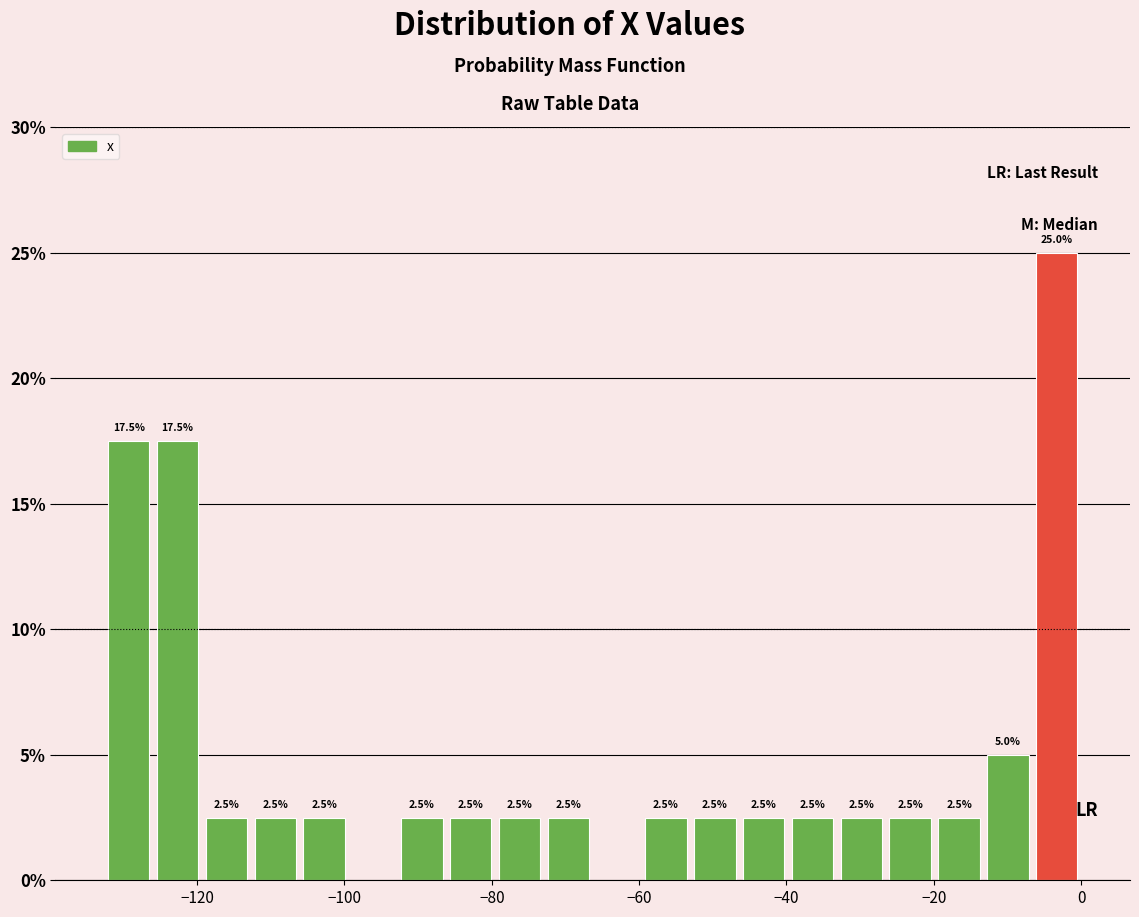

Around what value on the x-axis is the tallest bar? Give the approximate position of its centre, as read against the axis.

-4